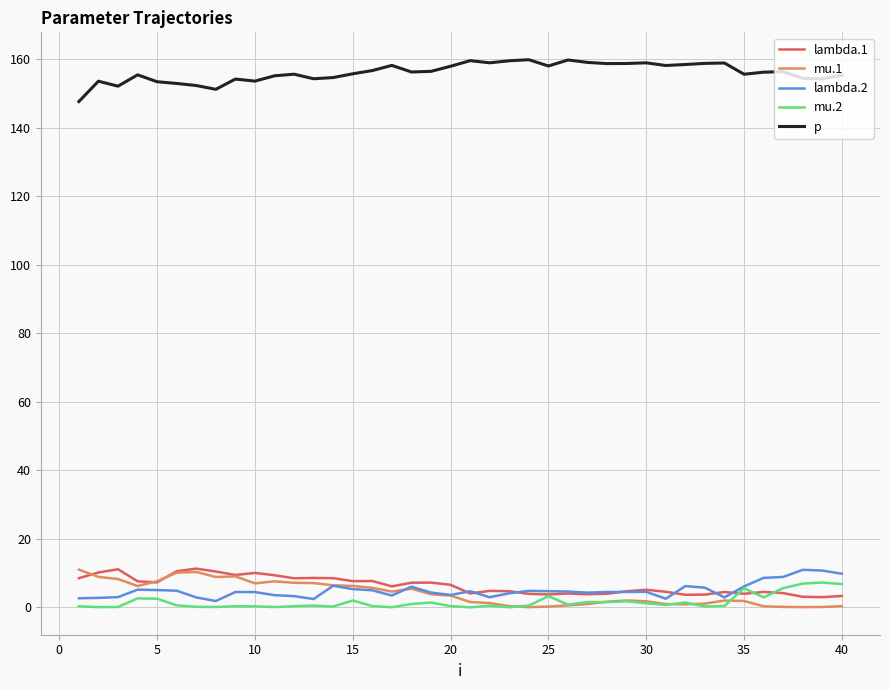

True or false: lambda.1 and p cross at least once.

False